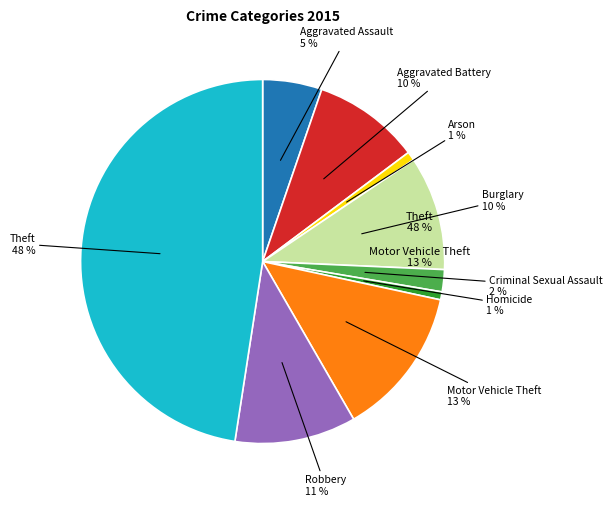

What is the largest slice in the pie chart?

Theft